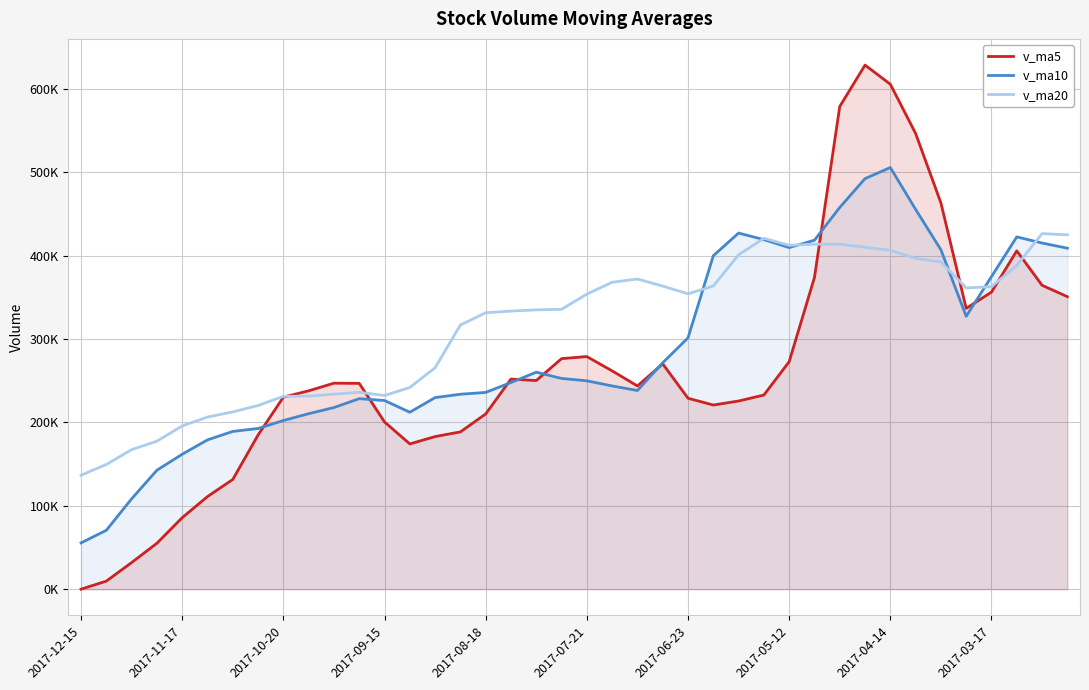

At how many categories does at least one series exceed 429701?

5